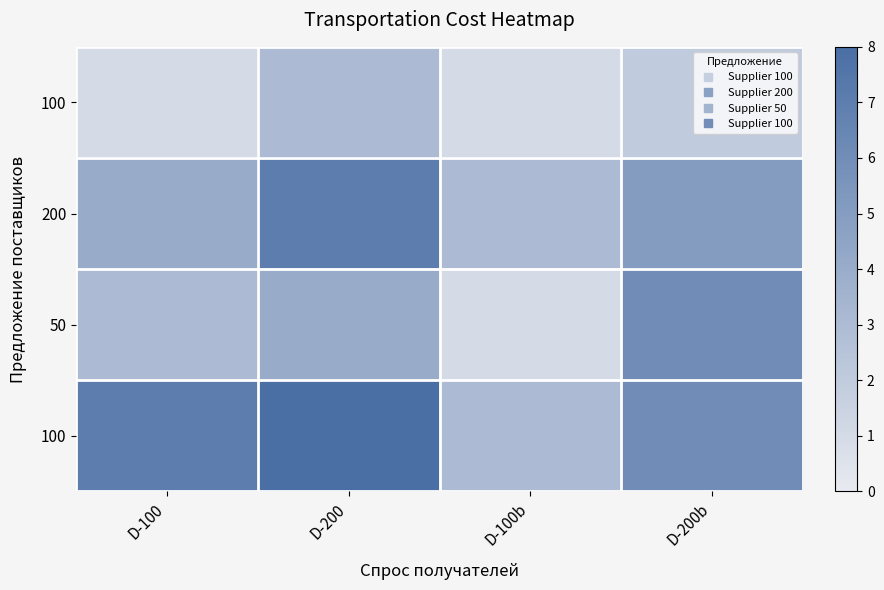

What is the difference between the highest and lowest values at D-100?

6